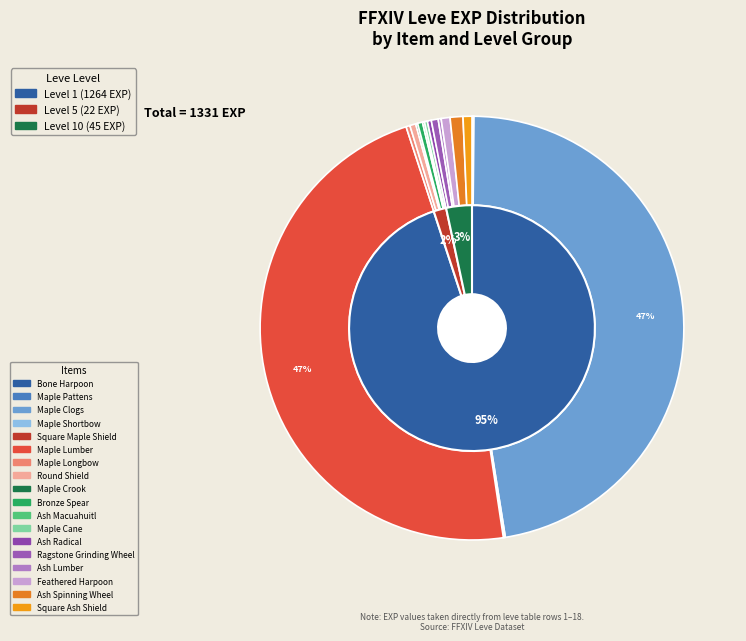

How many segments does this pie chart have?

18